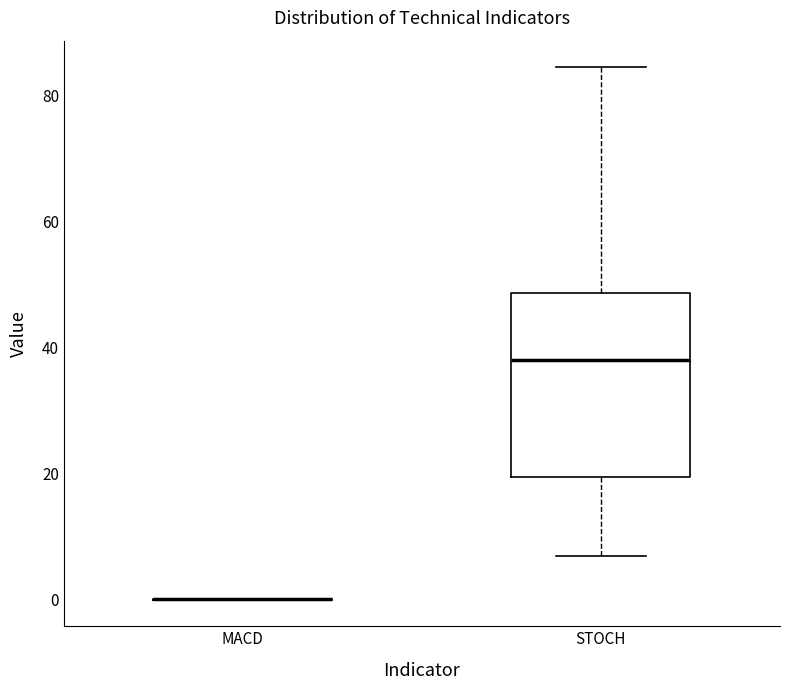

Which box is the tallest, from its lower edge to its upper edge?

STOCH